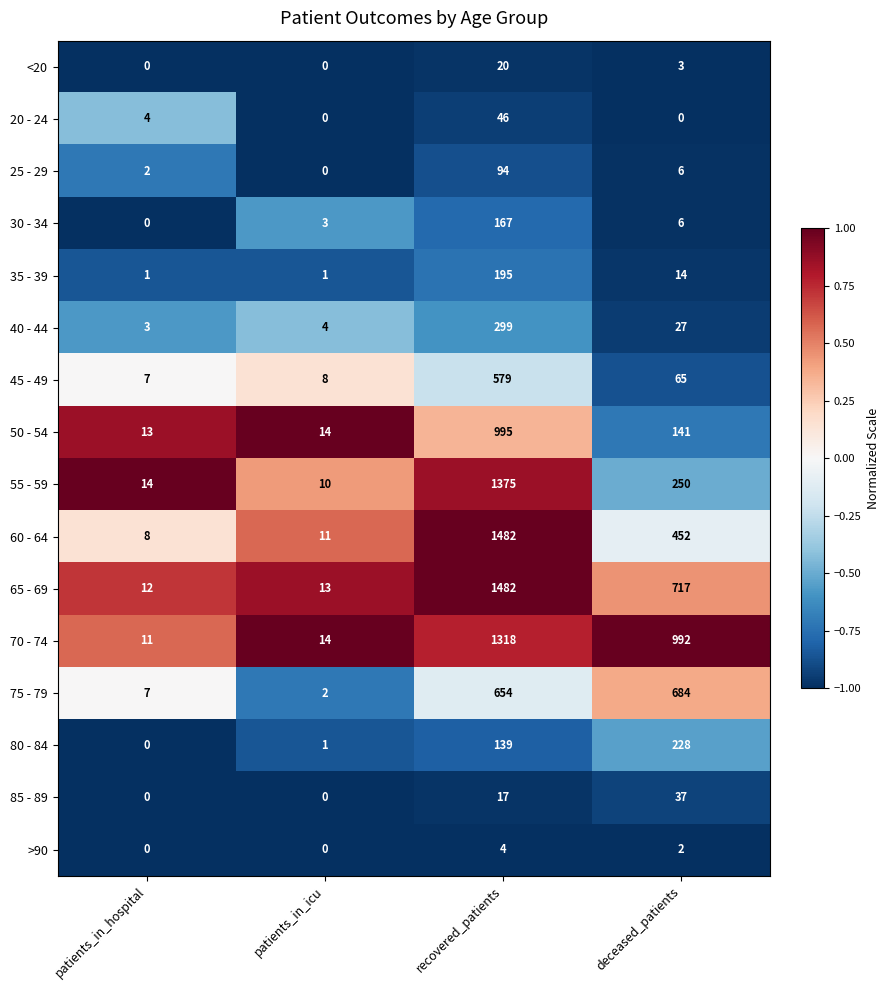

What is the difference between the maximum and minimum values in the 75 - 79 series?

682